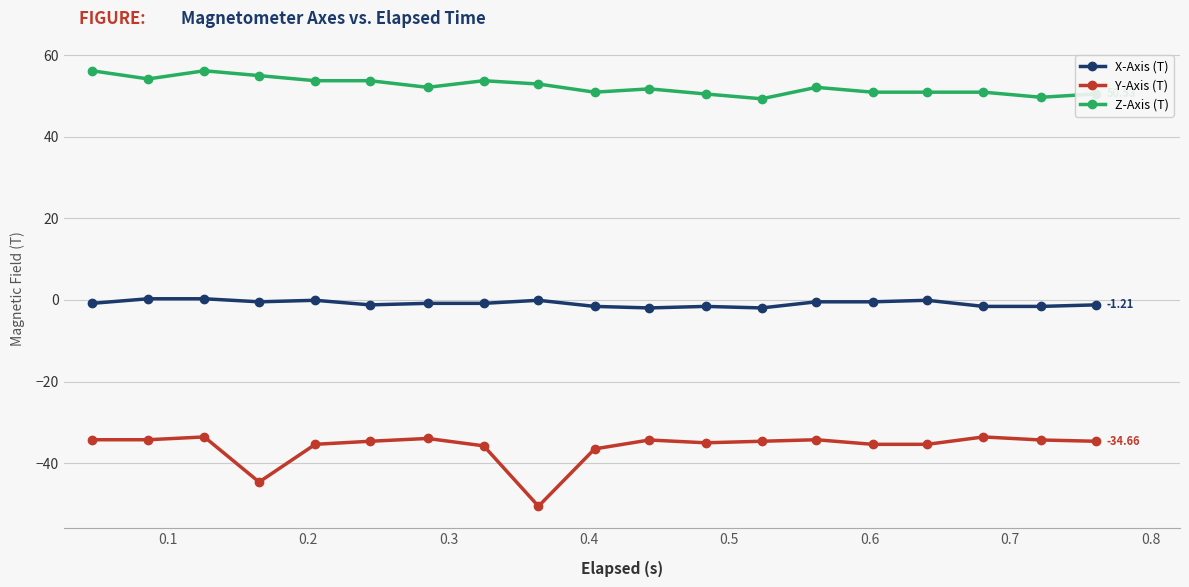

Which series has the largest range (max minus min)?

Y-Axis (T)